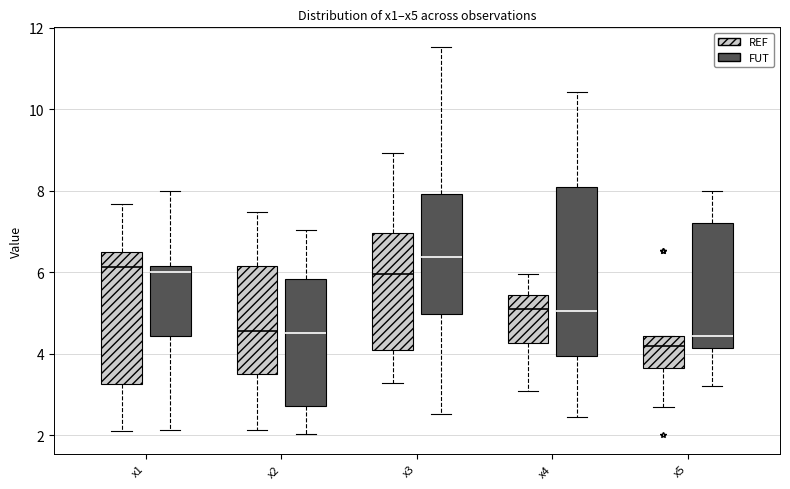

Which box's median line is the lowest?

x5 (REF)